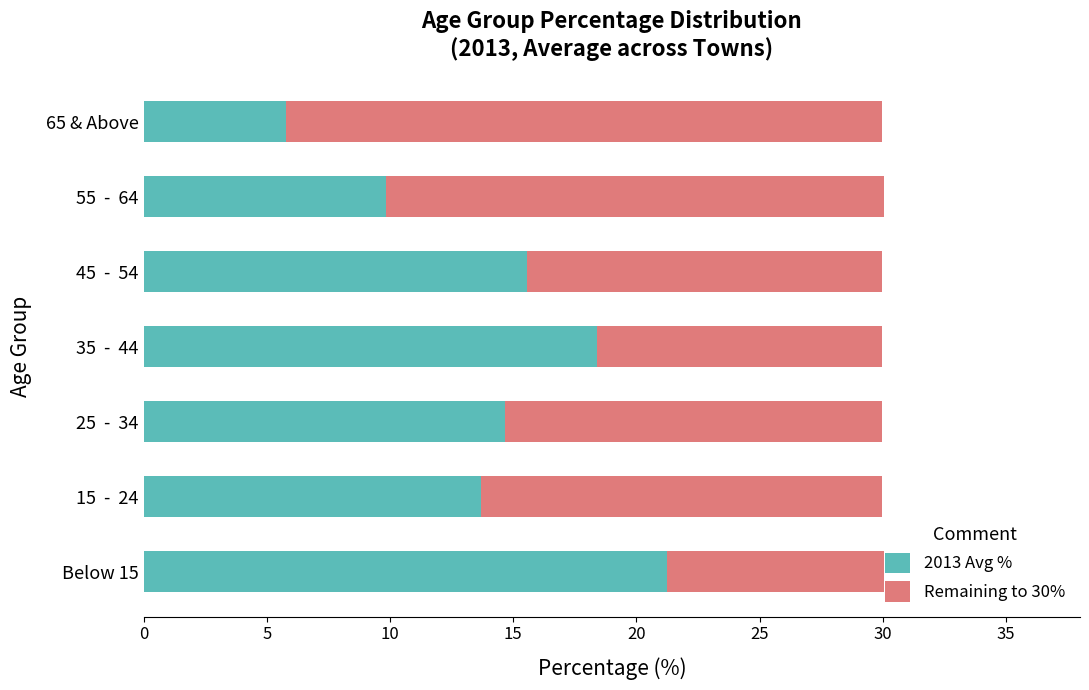

At which label does 2013 Avg % reach its minimum?

65 & Above